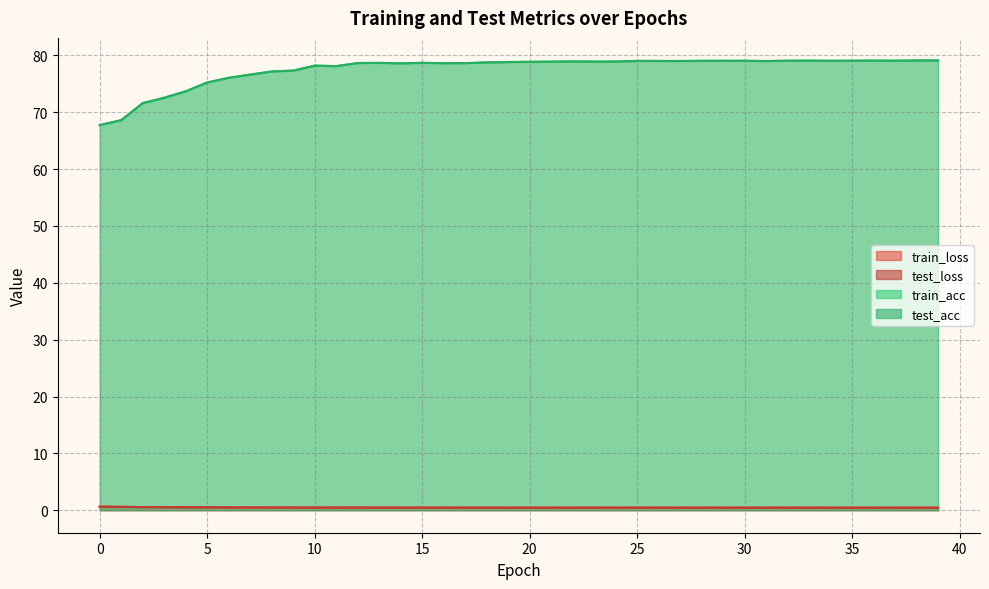

In test_acc, how many points are higher than both neighbors (excluding endpoints)?

8